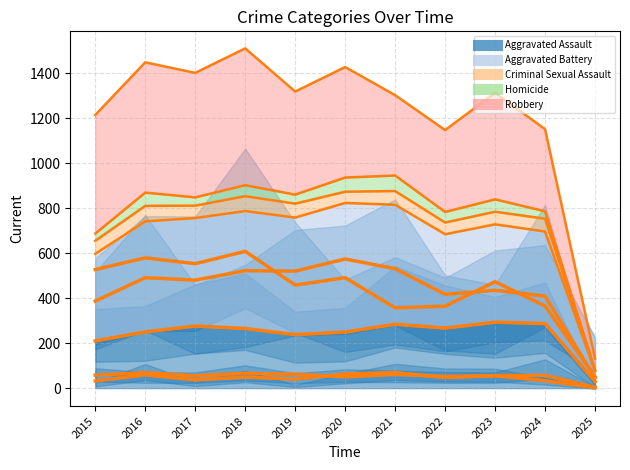

Which series has the largest total across all categories?

Robbery